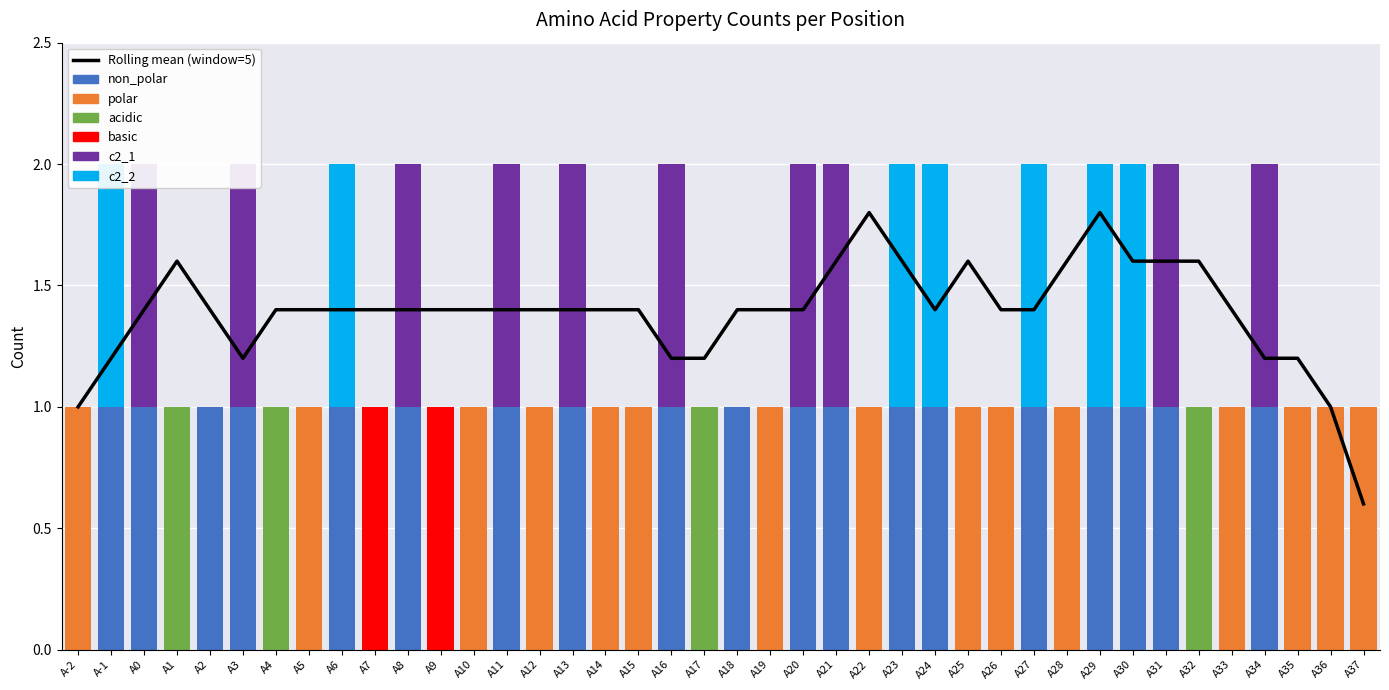

Reading left to right, what are all the values shown in this chart?

non_polar: A-2=0	A-1=1	A0=1	A1=0	A2=1	A3=1	A4=0	A5=0	A6=1	A7=0	A8=1	A9=0	A10=0	A11=1	A12=0	A13=1	A14=0	A15=0	A16=1	A17=0	A18=1	A19=0	A20=1	A21=1	A22=0	A23=1	A24=1	A25=0	A26=0	A27=1	A28=0	A29=1	A30=1	A31=1	A32=0	A33=0	A34=1	A35=0	A36=0	A37=0
polar: A-2=1	A-1=0	A0=0	A1=0	A2=0	A3=0	A4=0	A5=1	A6=0	A7=0	A8=0	A9=0	A10=1	A11=0	A12=1	A13=0	A14=1	A15=1	A16=0	A17=0	A18=0	A19=1	A20=0	A21=0	A22=1	A23=0	A24=0	A25=1	A26=1	A27=0	A28=1	A29=0	A30=0	A31=0	A32=0	A33=1	A34=0	A35=1	A36=1	A37=1
acidic: A-2=0	A-1=0	A0=0	A1=1	A2=0	A3=0	A4=1	A5=0	A6=0	A7=0	A8=0	A9=0	A10=0	A11=0	A12=0	A13=0	A14=0	A15=0	A16=0	A17=1	A18=0	A19=0	A20=0	A21=0	A22=0	A23=0	A24=0	A25=0	A26=0	A27=0	A28=0	A29=0	A30=0	A31=0	A32=1	A33=0	A34=0	A35=0	A36=0	A37=0
basic: A-2=0	A-1=0	A0=0	A1=0	A2=0	A3=0	A4=0	A5=0	A6=0	A7=1	A8=0	A9=1	A10=0	A11=0	A12=0	A13=0	A14=0	A15=0	A16=0	A17=0	A18=0	A19=0	A20=0	A21=0	A22=0	A23=0	A24=0	A25=0	A26=0	A27=0	A28=0	A29=0	A30=0	A31=0	A32=0	A33=0	A34=0	A35=0	A36=0	A37=0
c2_1: A-2=0	A-1=0	A0=1	A1=0	A2=0	A3=1	A4=0	A5=0	A6=0	A7=0	A8=1	A9=0	A10=0	A11=1	A12=0	A13=1	A14=0	A15=0	A16=1	A17=0	A18=0	A19=0	A20=1	A21=1	A22=0	A23=0	A24=0	A25=0	A26=0	A27=0	A28=0	A29=0	A30=0	A31=1	A32=0	A33=0	A34=1	A35=0	A36=0	A37=0
c2_2: A-2=0	A-1=1	A0=0	A1=0	A2=0	A3=0	A4=0	A5=0	A6=1	A7=0	A8=0	A9=0	A10=0	A11=0	A12=0	A13=0	A14=0	A15=0	A16=0	A17=0	A18=0	A19=0	A20=0	A21=0	A22=0	A23=1	A24=1	A25=0	A26=0	A27=1	A28=0	A29=1	A30=1	A31=0	A32=0	A33=0	A34=0	A35=0	A36=0	A37=0